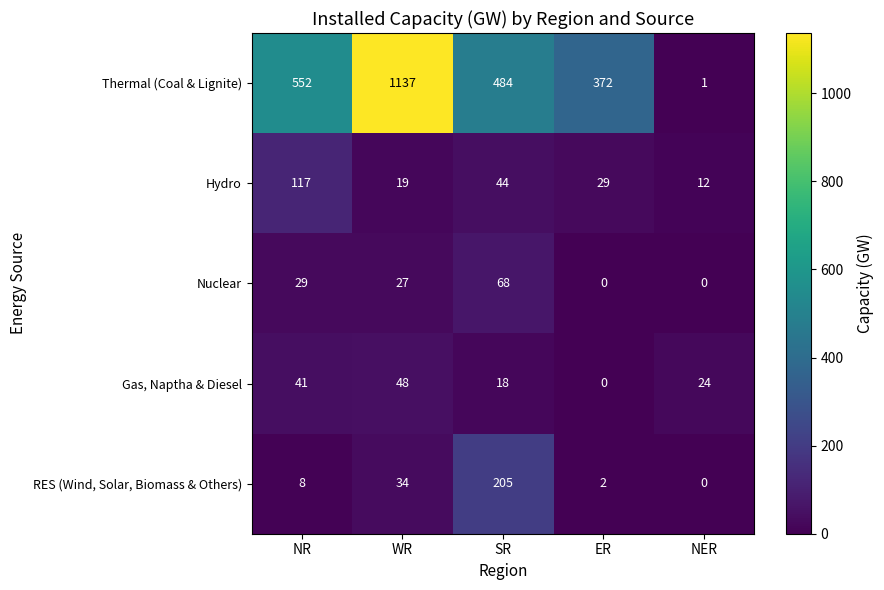

What is the average value of the Thermal (Coal & Lignite) series?

509